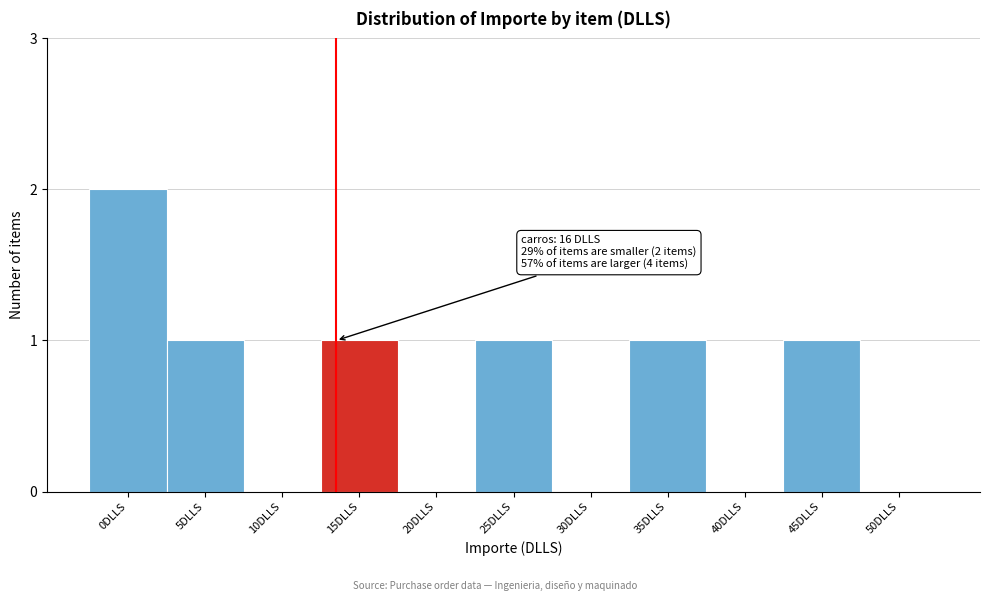

Reading left to right, what are all the values shown in this chart?

0DLLS=2	5DLLS=1	10DLLS=0	15DLLS=1	20DLLS=0	25DLLS=1	30DLLS=0	35DLLS=1	40DLLS=0	45DLLS=1	50DLLS=0